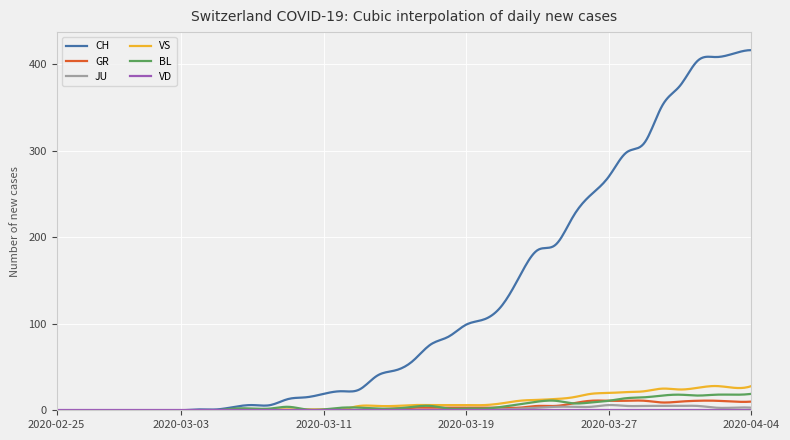

Which series has the widest spread of values?

CH